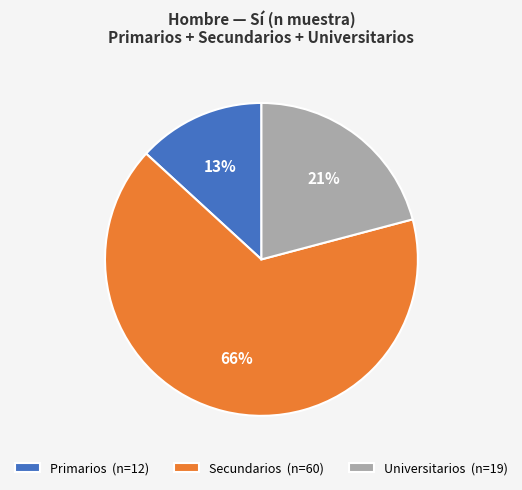

Which has a higher value, Primarios or Secundarios?

Secundarios